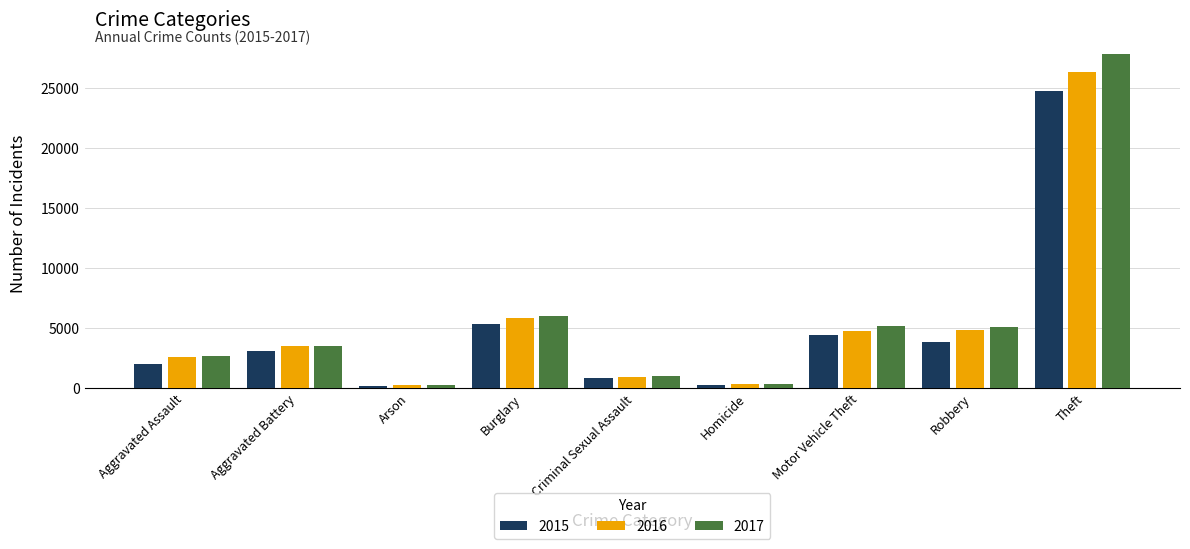

At which category is the sum across all series the highest?

Theft